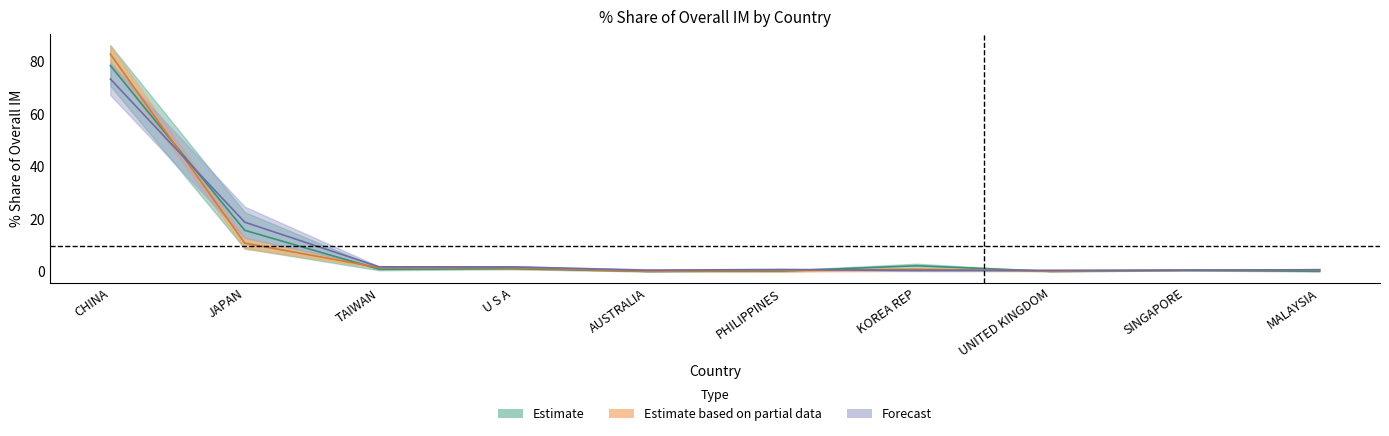

What is the difference between the maximum and minimum values in the 201712_Share series?

82.7